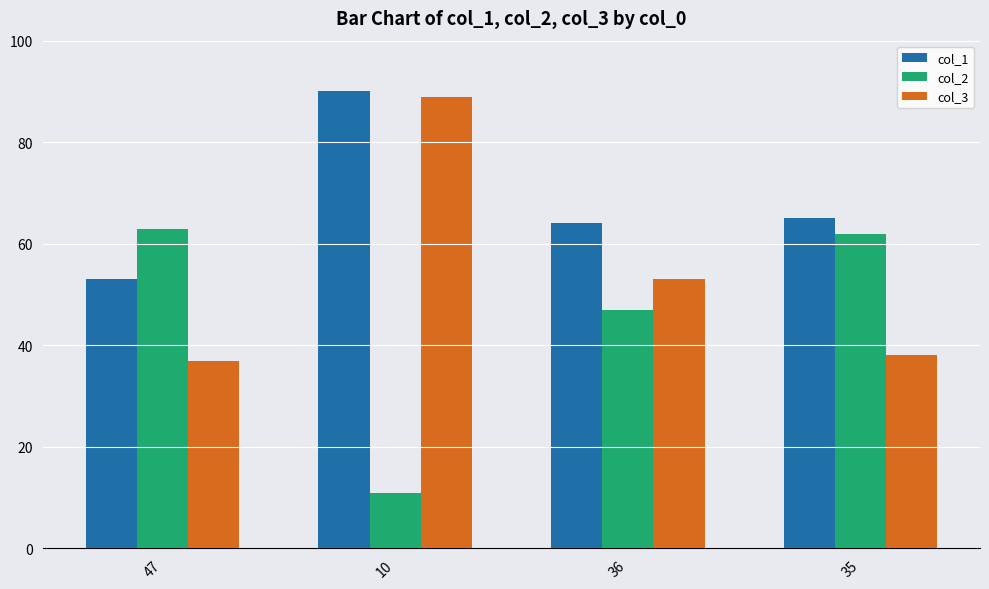

The col_2 series shows 15 at 35. True or false?

False